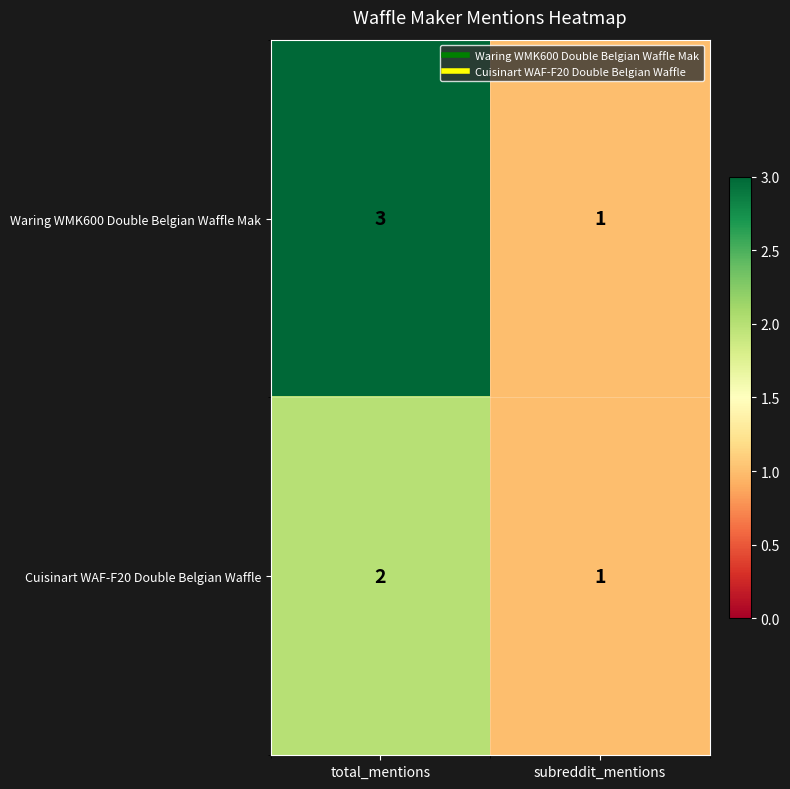

What is the total value across all series at subreddit_mentions?

2